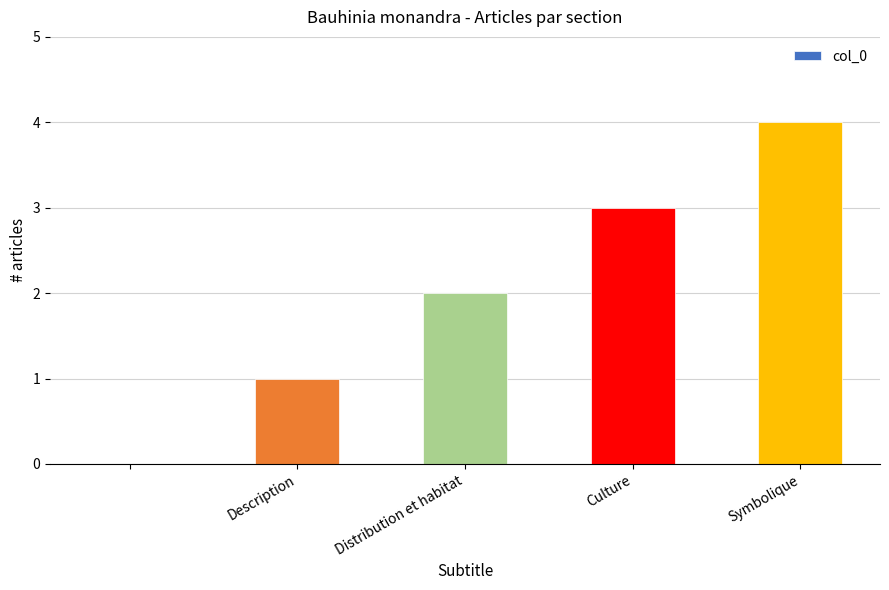

What is the sum of all values?

10